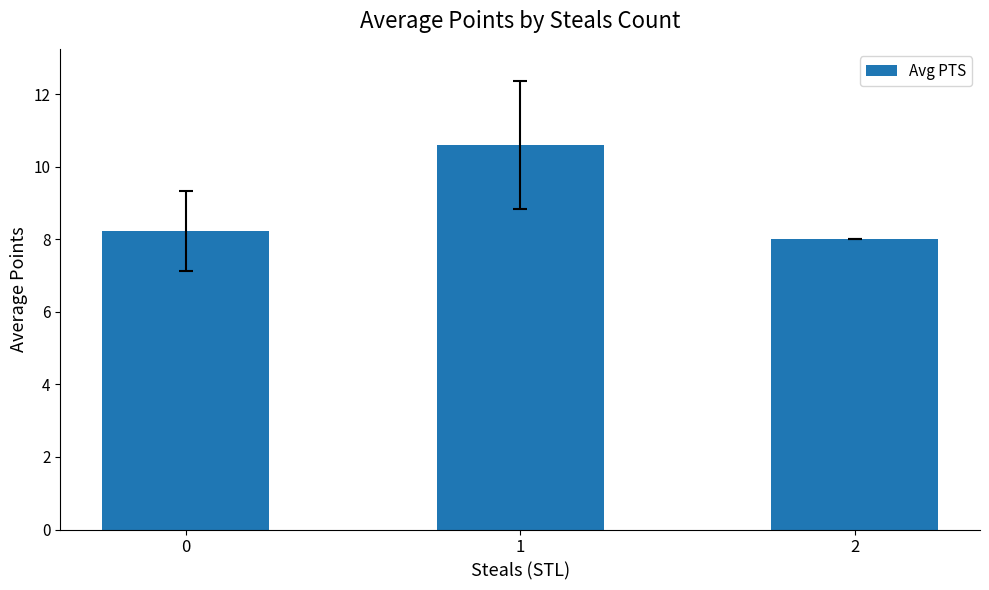

What is the difference between the second highest and minimum values?

0.2